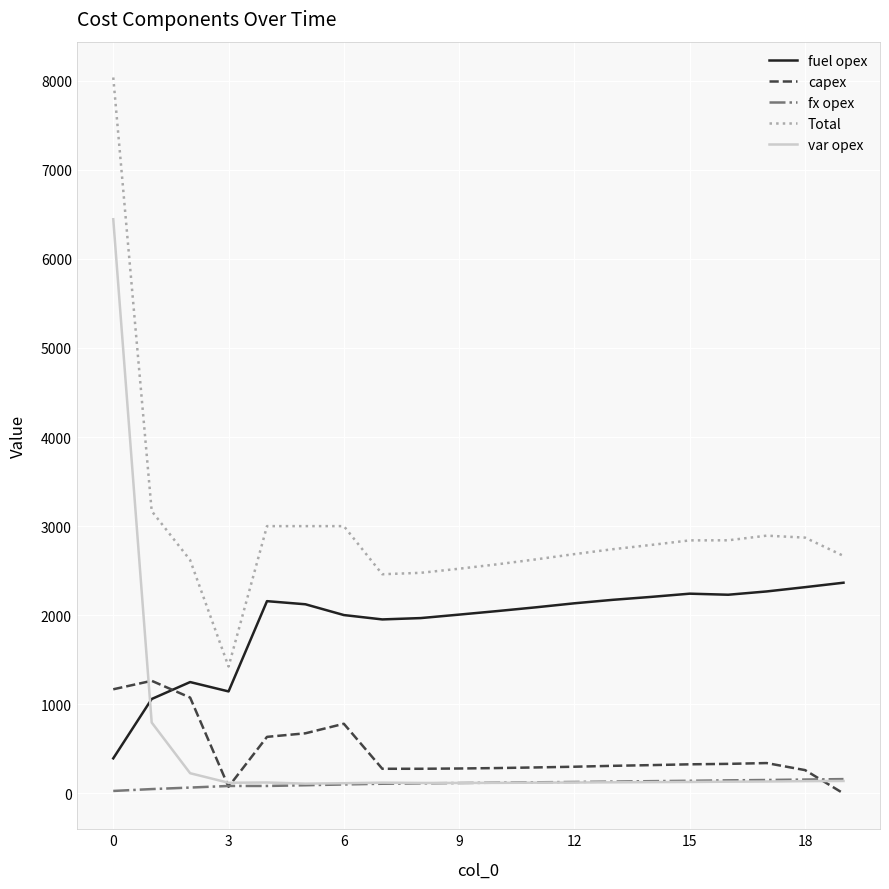

Which series has the largest total across all categories?

Total